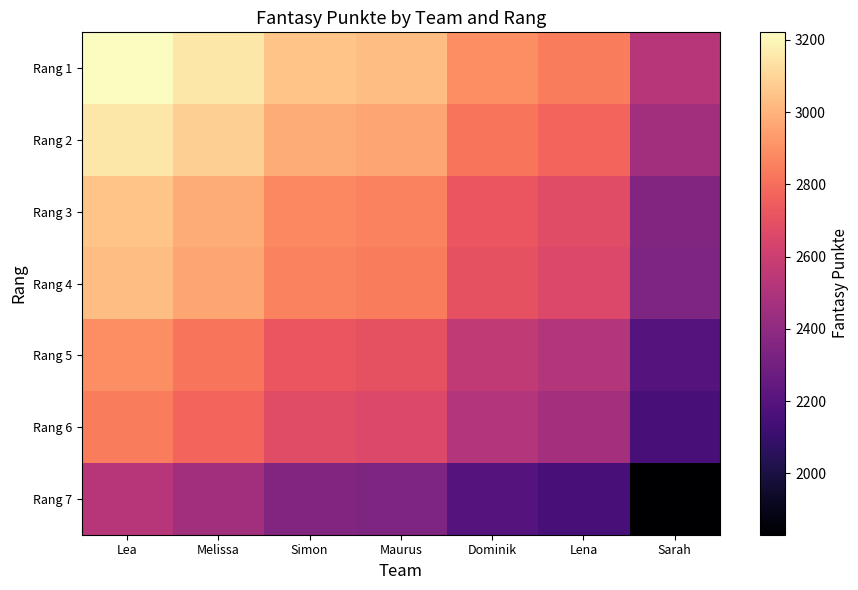

Which series has the widest spread of values?

Rang 1